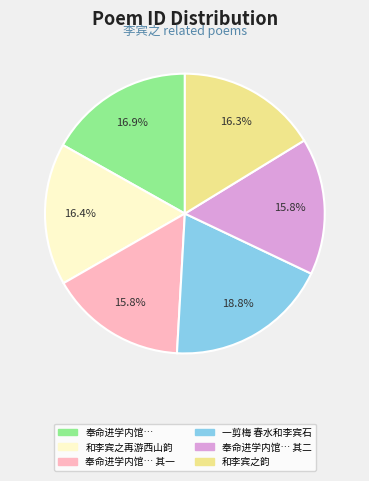

Is there a majority slice in this chart?

No